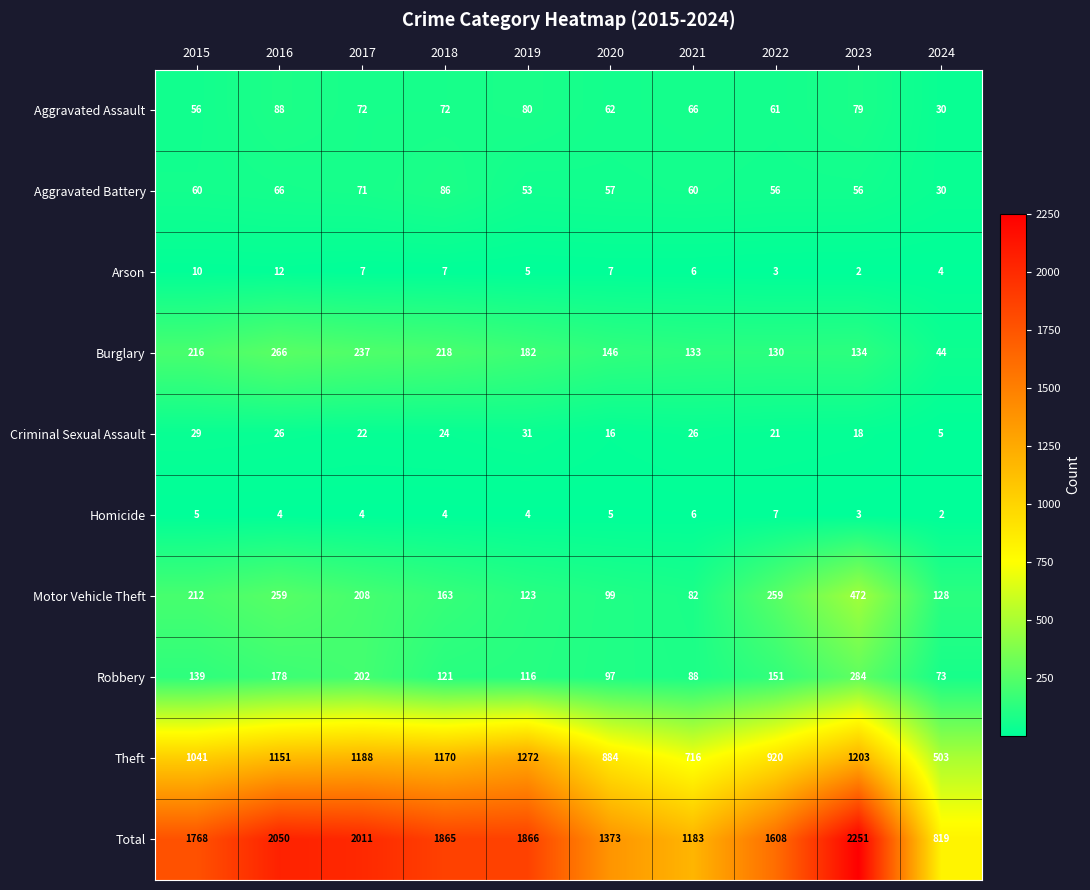

Which category has the highest value in the Aggravated Assault series?

2016